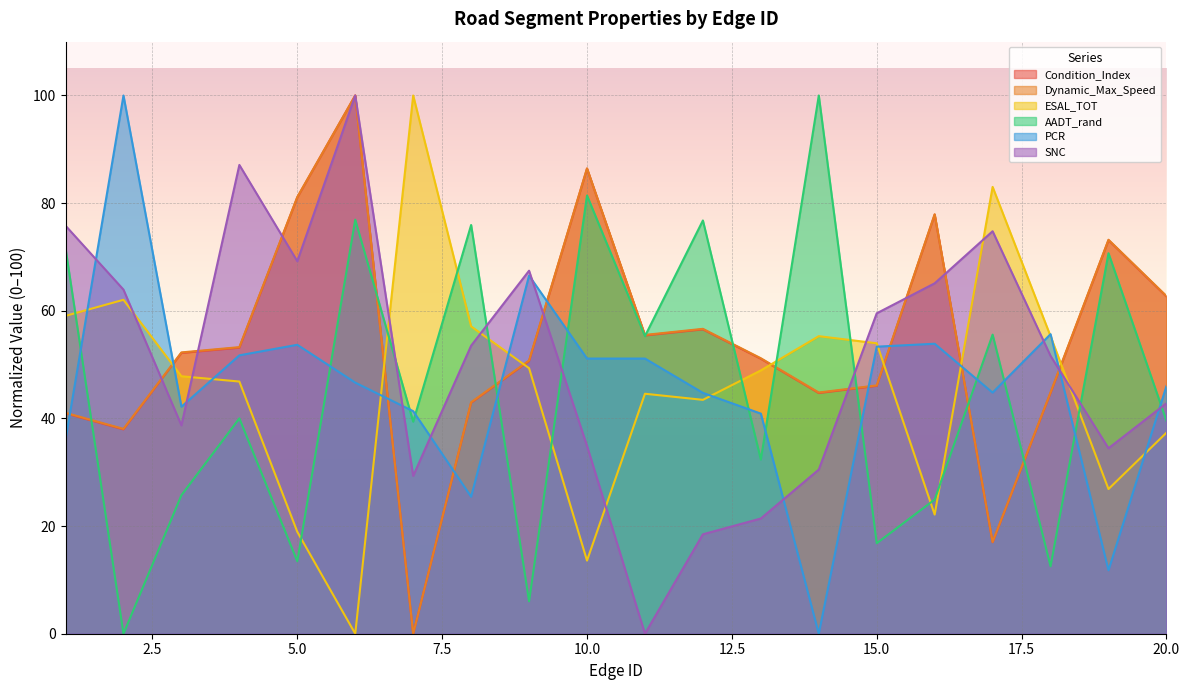

What value does the SNC series have at 18?

51.6